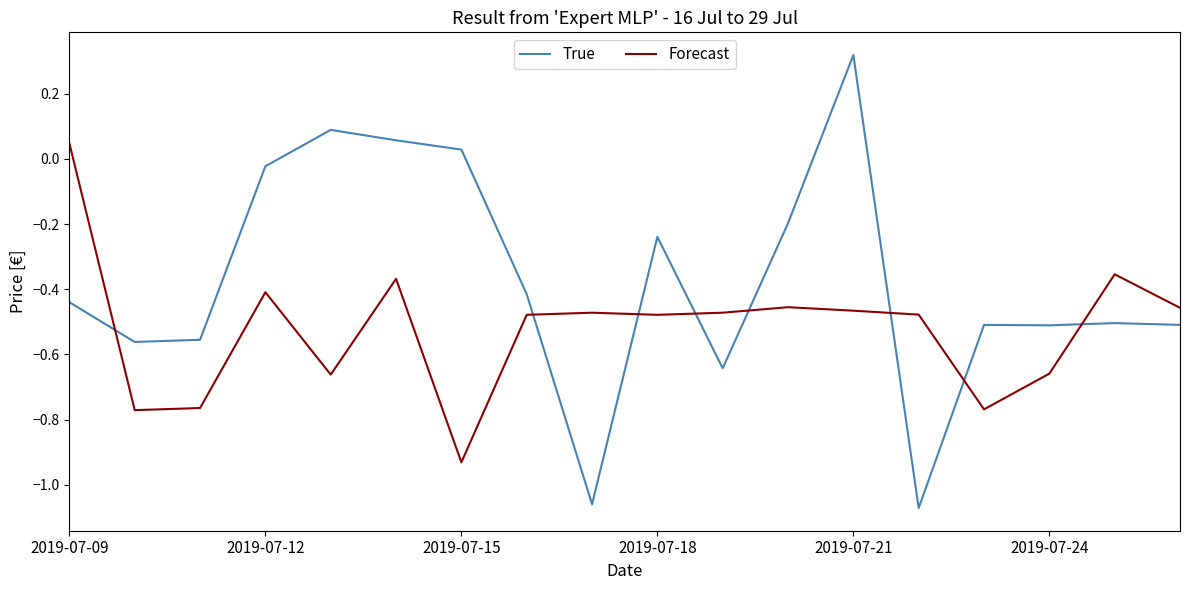

What is the difference between the maximum and minimum values in the Forecast series?

1.0